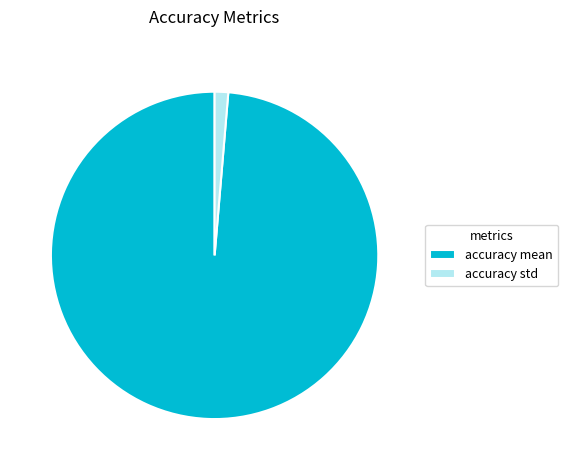

What is the smallest slice in the pie chart?

accuracy std